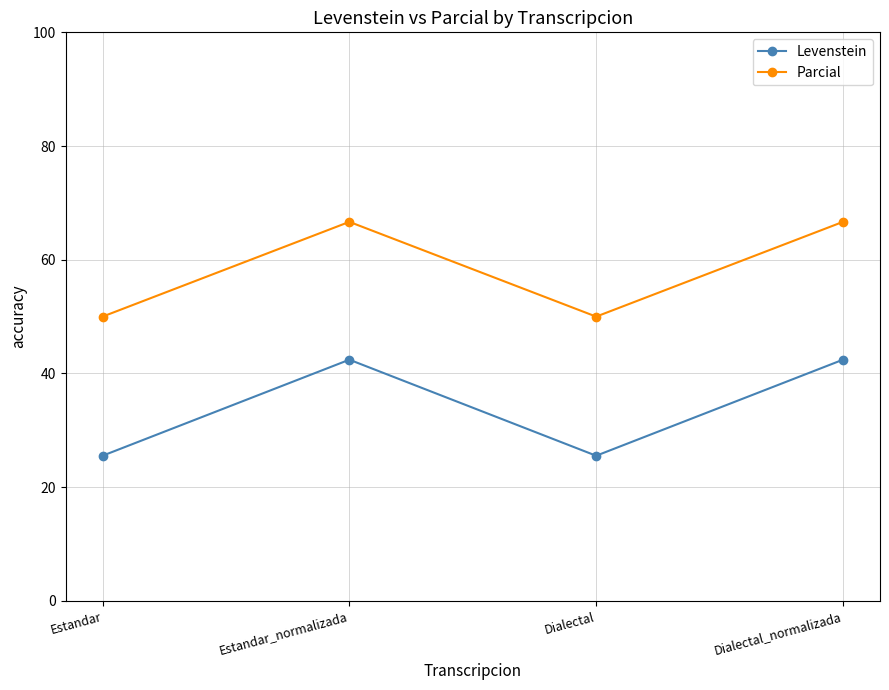

Rank the series by their maximum value, from highest to lowest.

Parcial, Levenstein